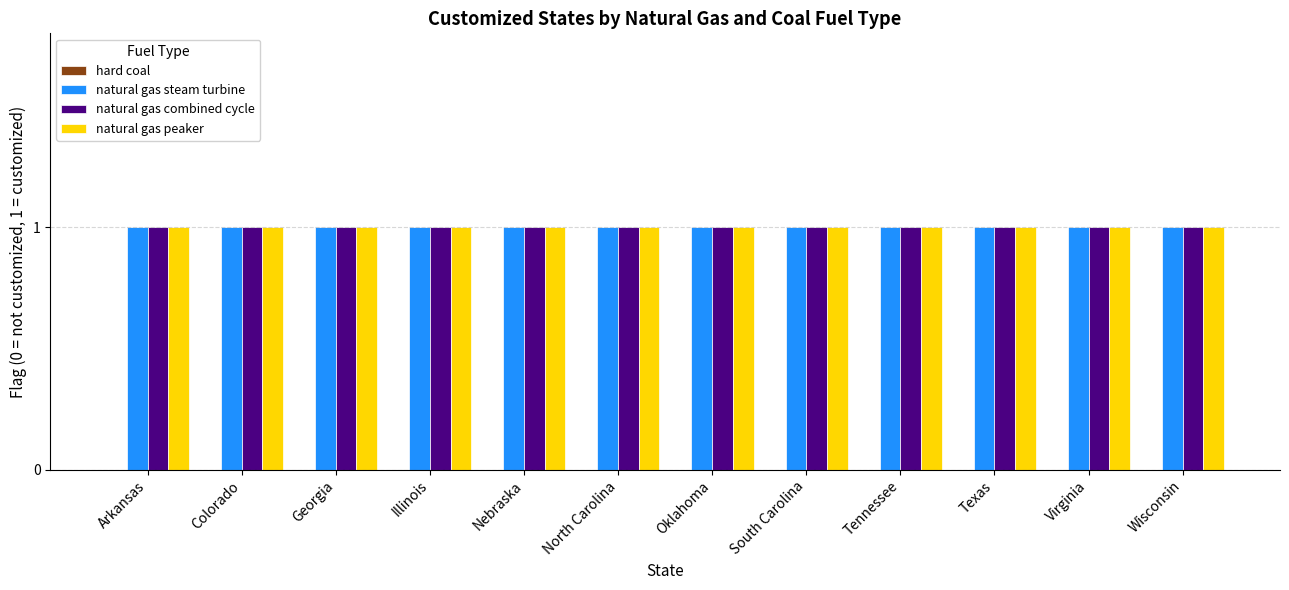

At how many categories does at least one series exceed 0?

12